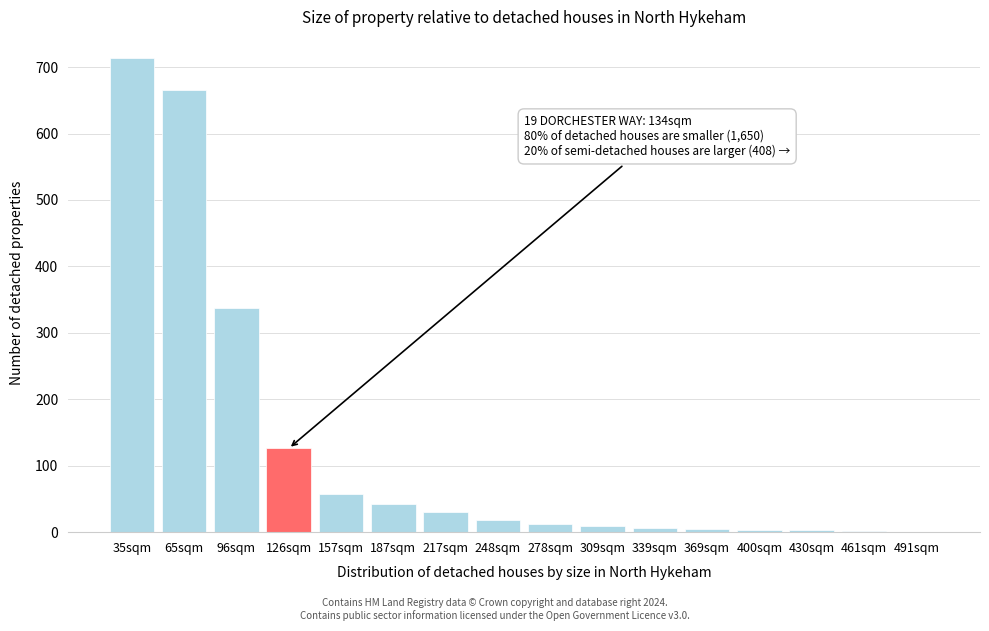

What is the sum of all values?

2033